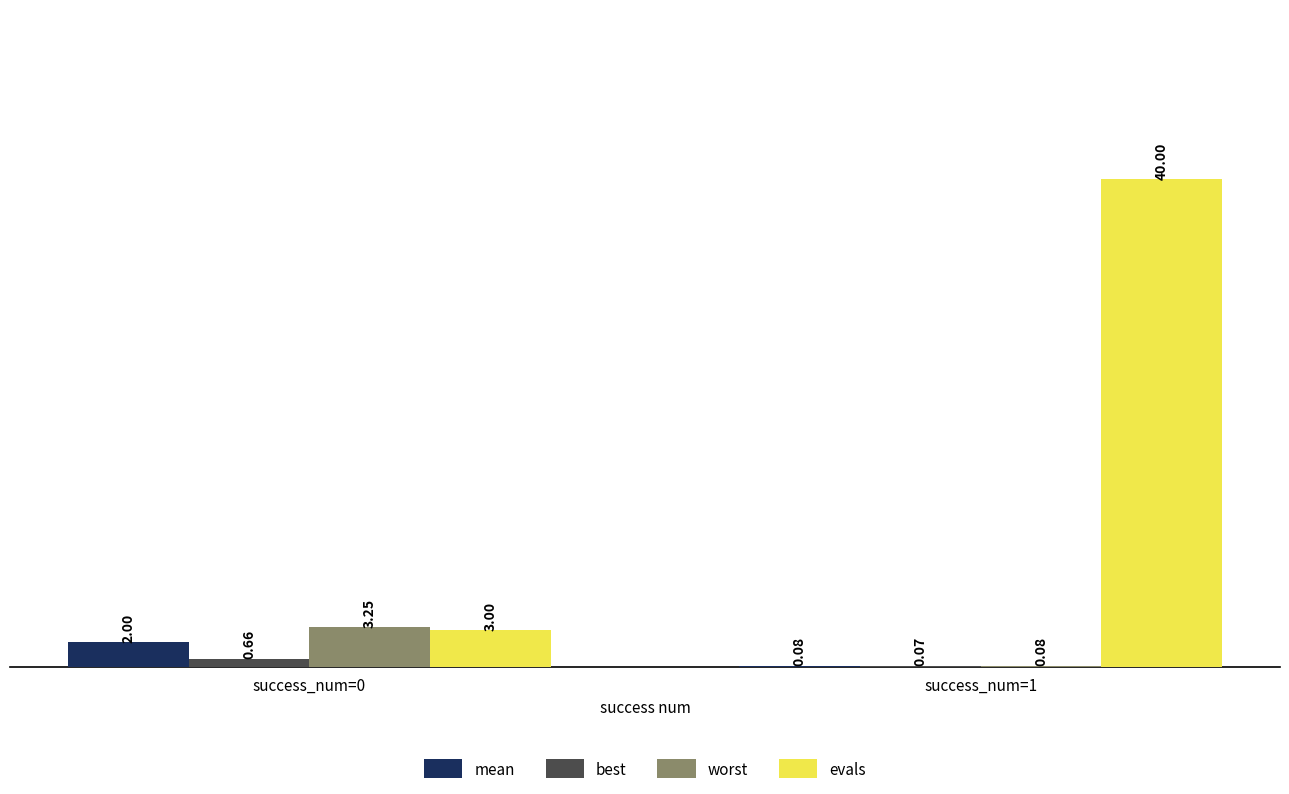

At which category is the sum across all series the highest?

success_num=1